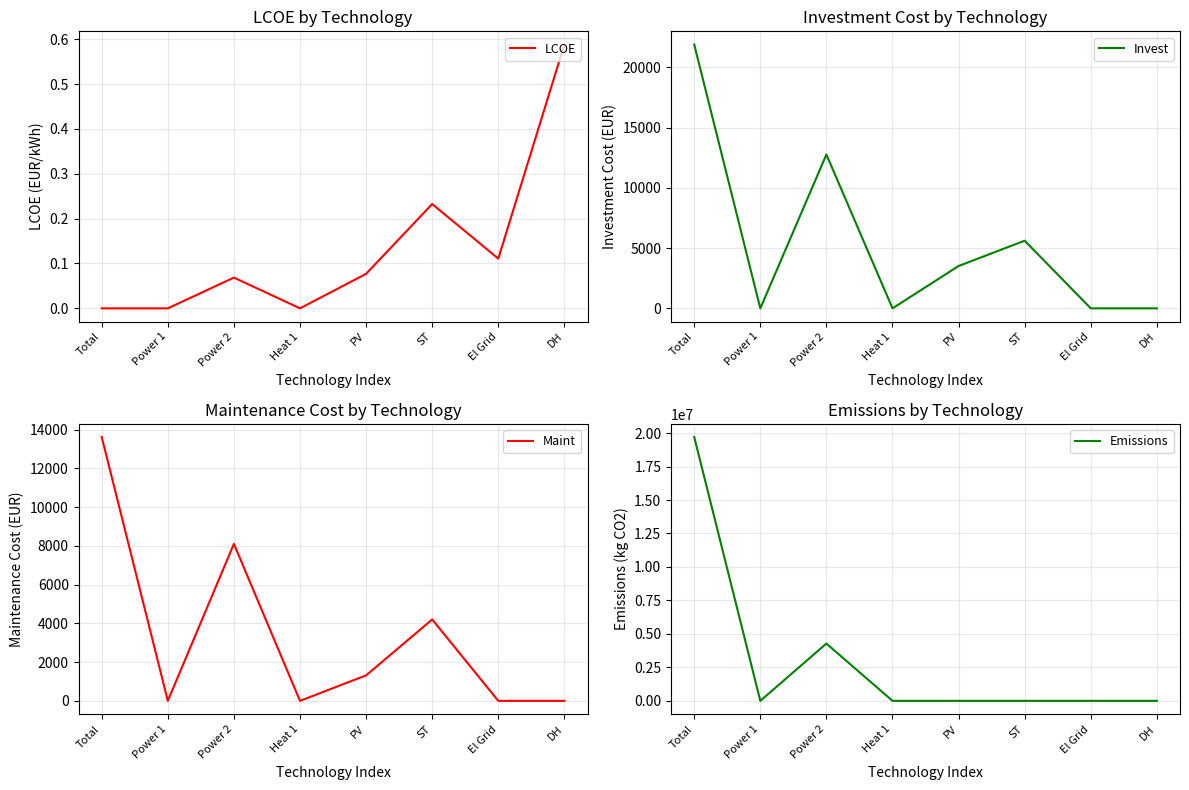

Which series has the largest total across all categories?

Emissions